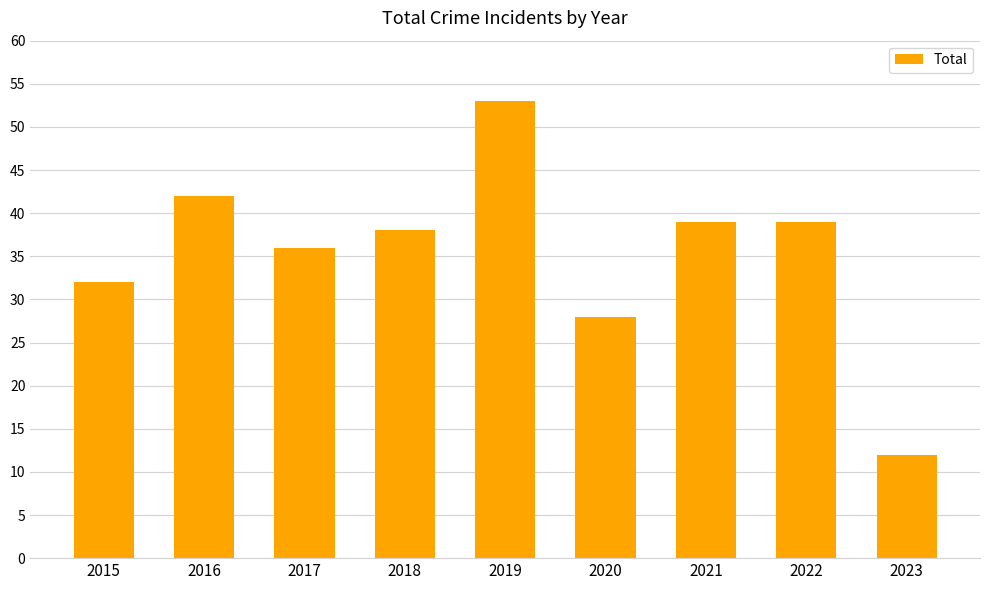

What is the value of the 6th bar from the left?

28